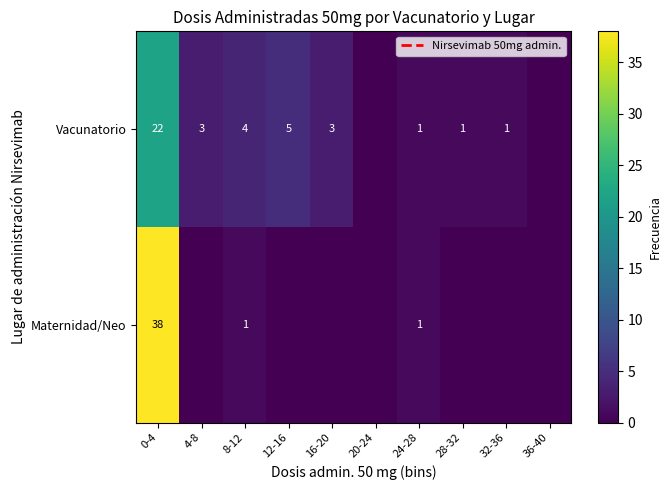

Which series has the largest range (max minus min)?

Maternidad/Neo